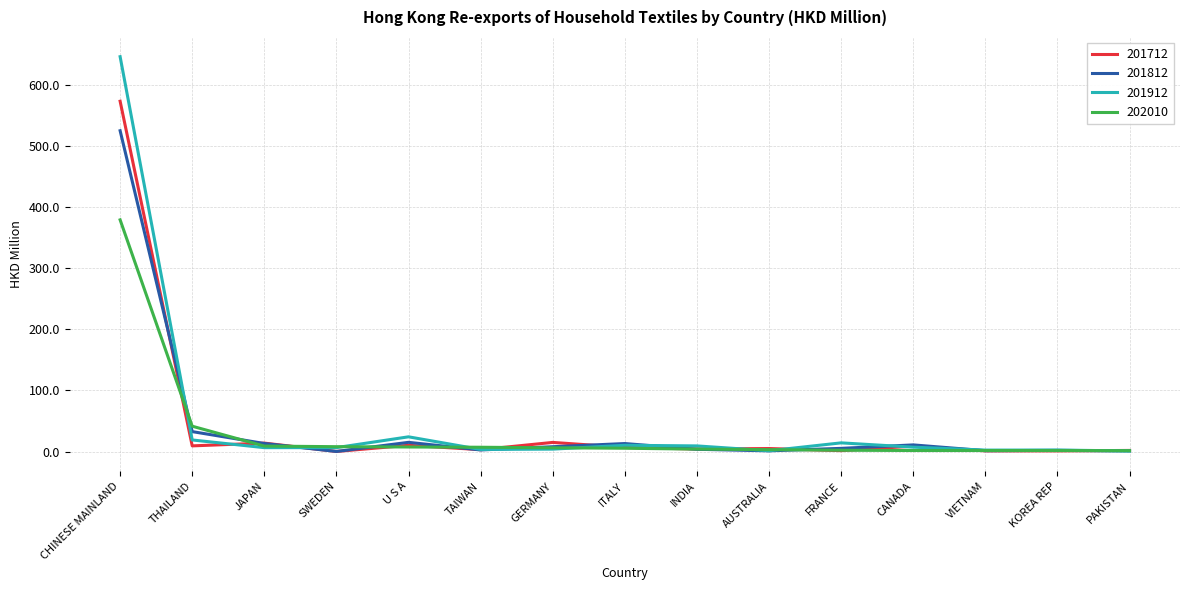

What value does the 201812 series have at ITALY?

13.1